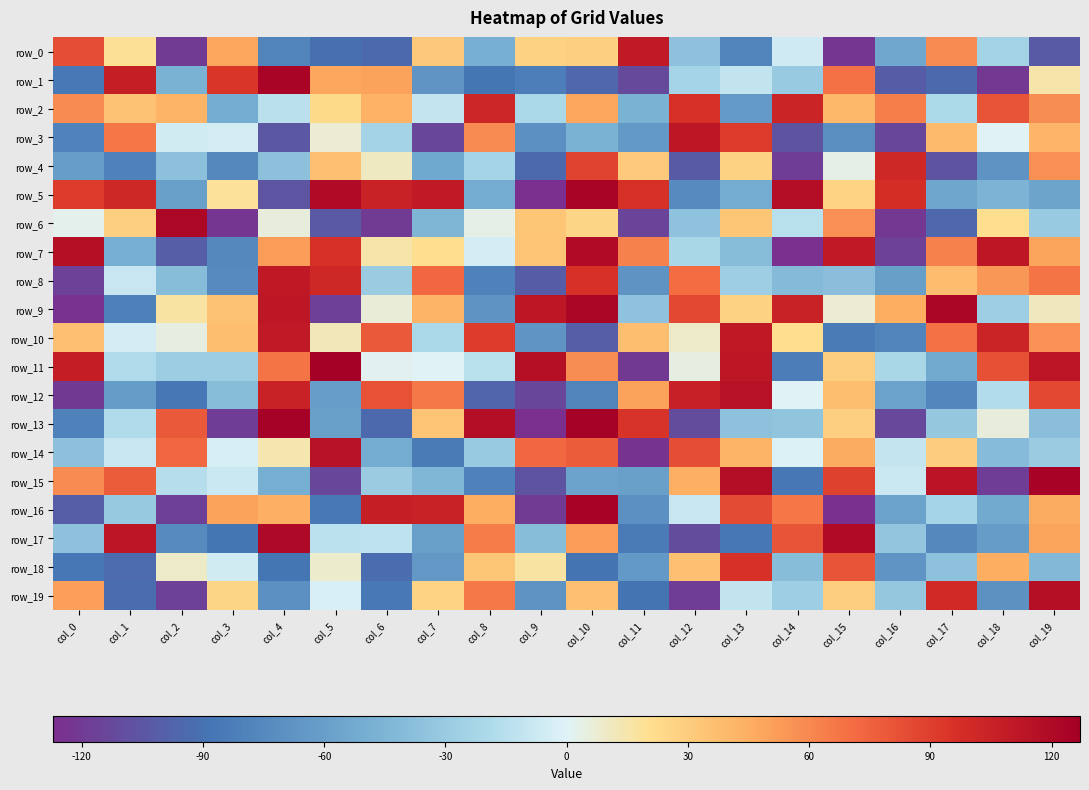

What is the average value of the row_10 series?

21